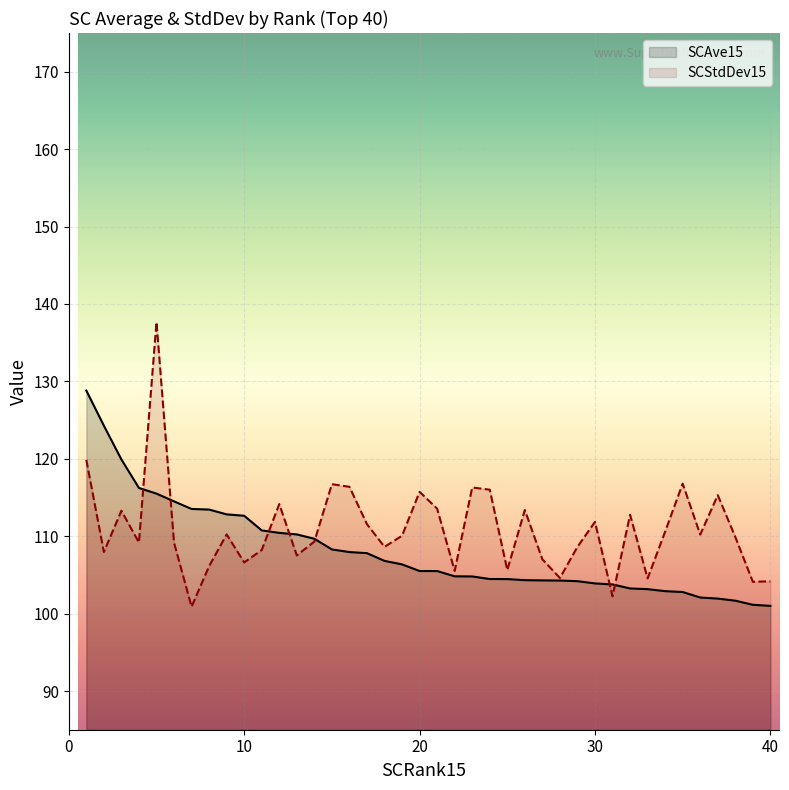

How many lines are shown in the chart?

2